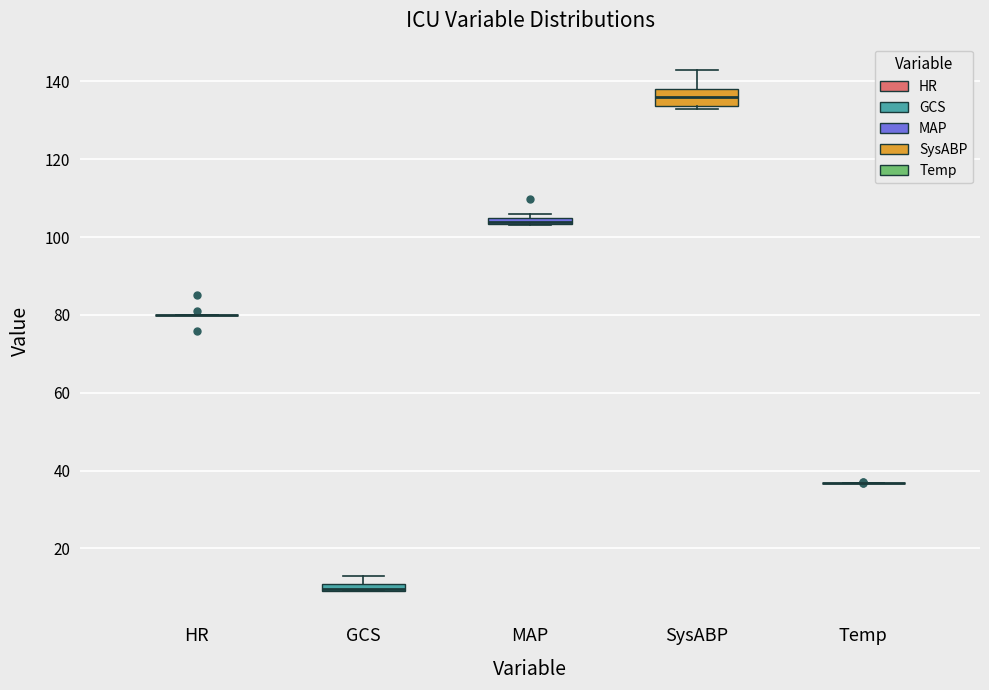

Which box is the tallest, from its lower edge to its upper edge?

SysABP